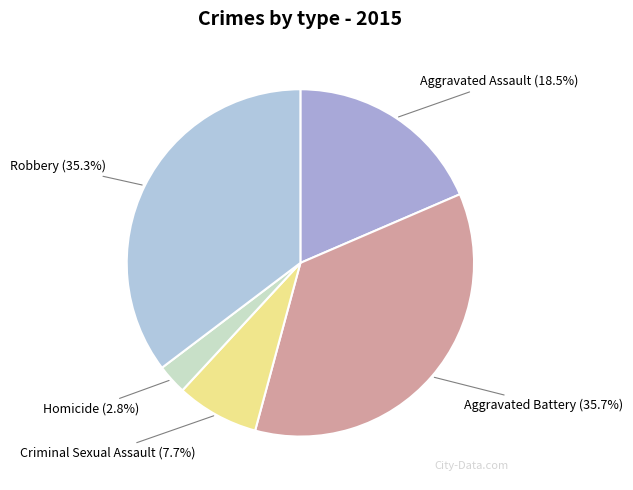

To the nearest percent, what is the difference between the largest and smallest slice percentages?

33%